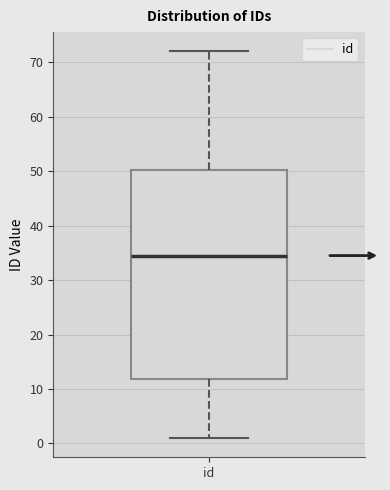

Transcribe this box plot: give where the median line is, the range the box spans, and where the two whiskers end, as read against the y-axis. The values are not printed on the chart, so give them approximately, as read against the axis.

median 35, box 12 to 50, whiskers 1 to 72